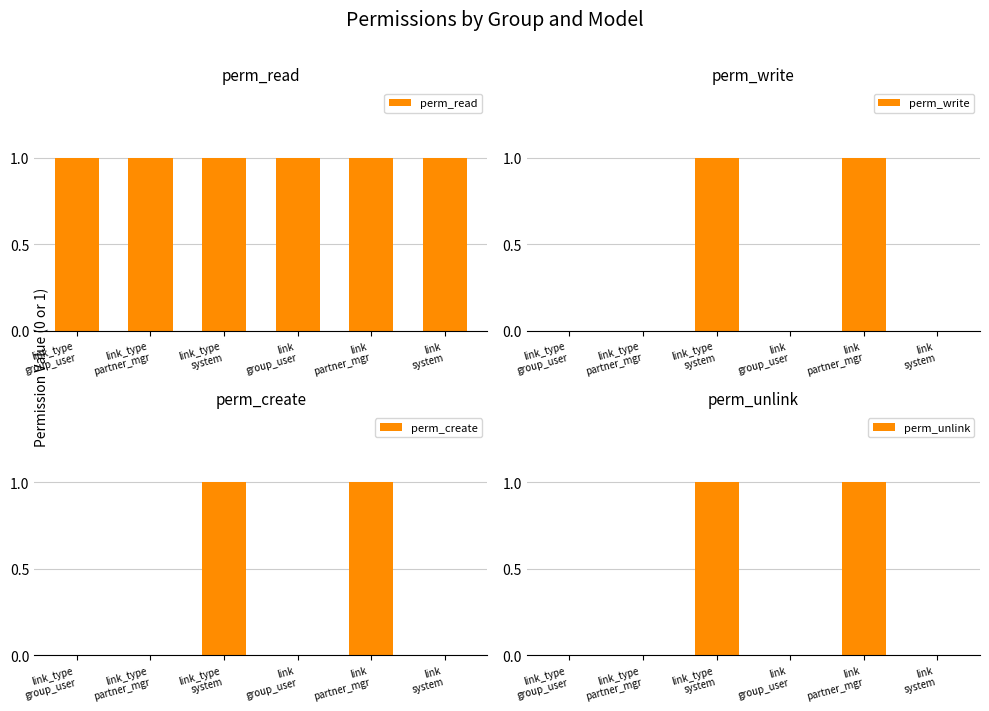

What is the label of the 3rd bar from the left?

link_type
system